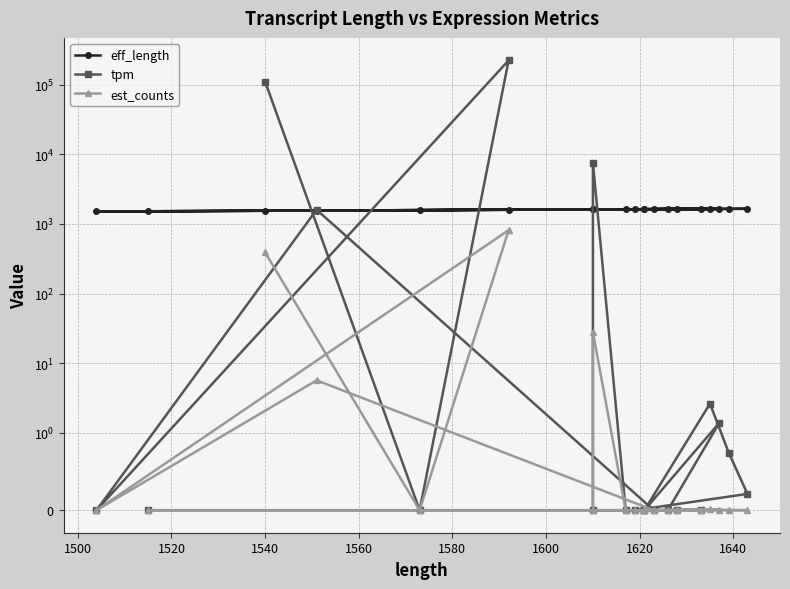

What is the sum of the eff_length values at 1500 and 1520?

3229.0